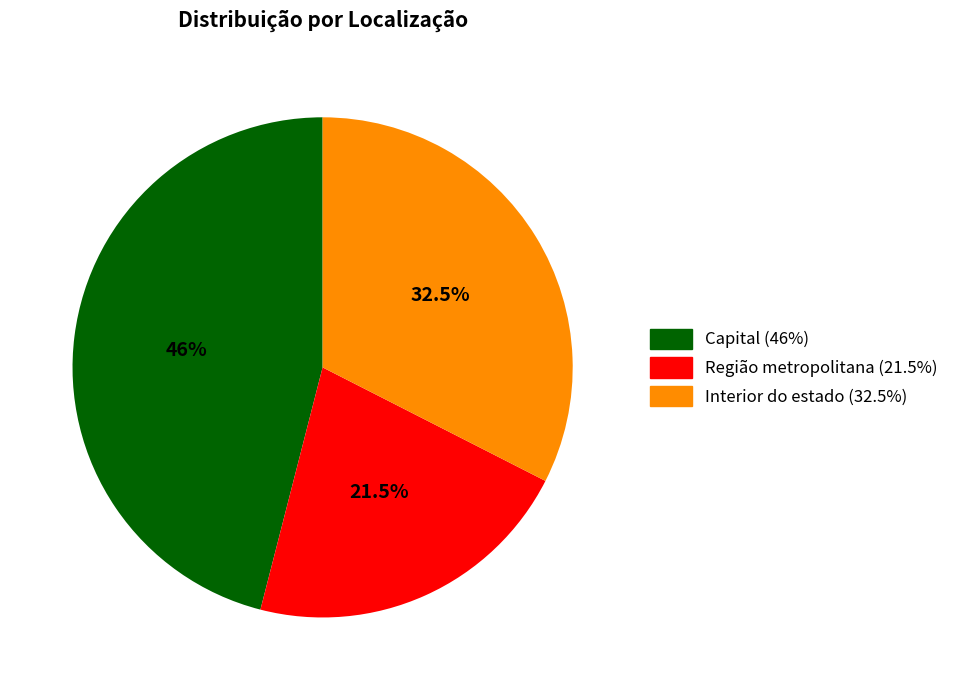

What is the smallest slice in the pie chart?

Região metropolitana